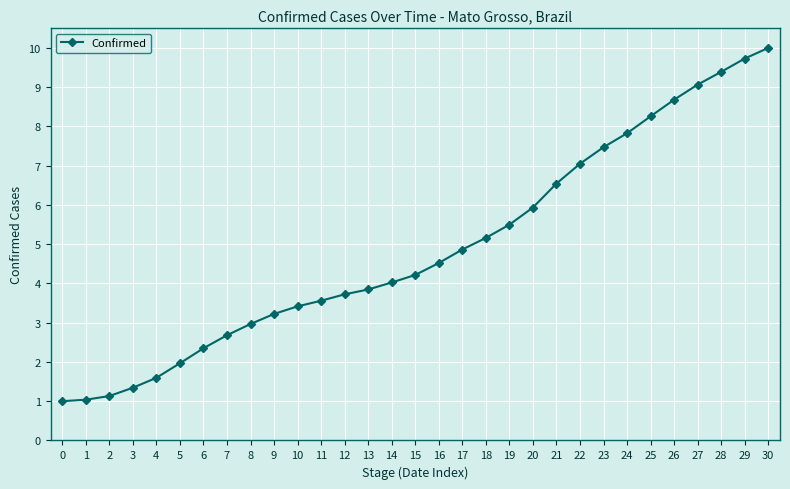

How many lines are shown in the chart?

1